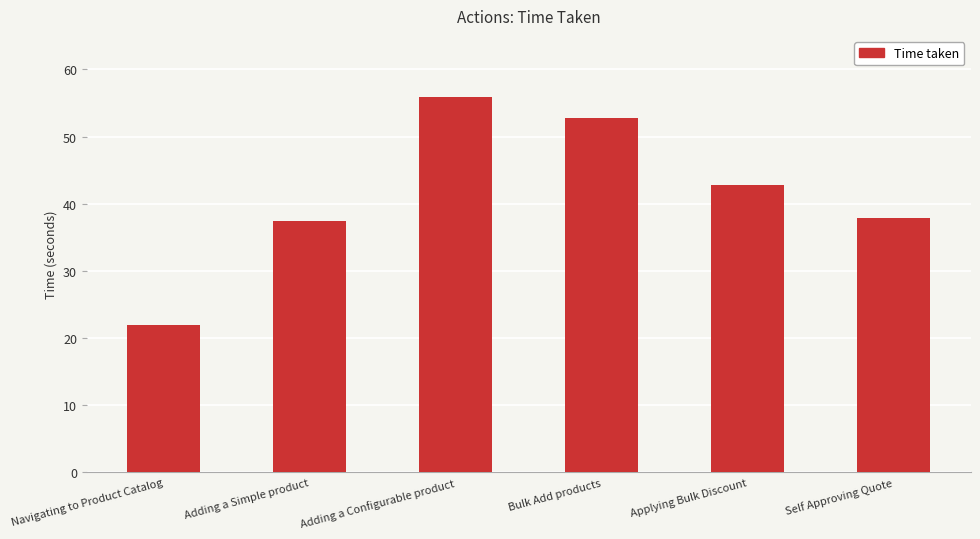

Does the chart contain any negative values?

No